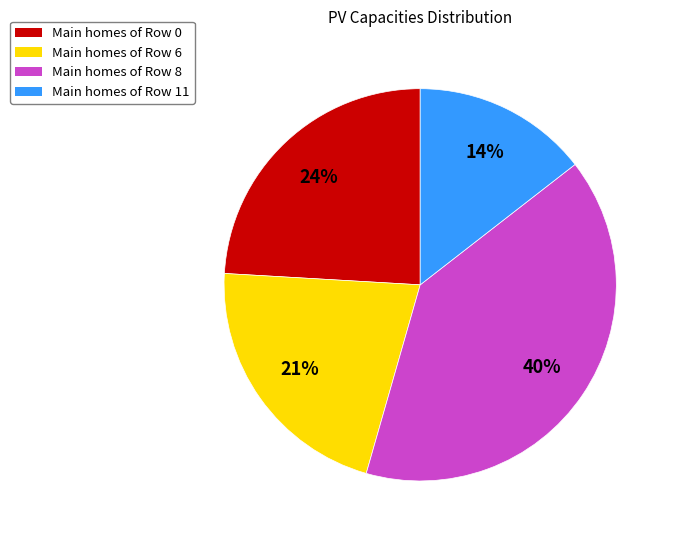

Approximately how many times larger is the value at Main homes of Row 6 compared to Main homes of Row 8?

0.5